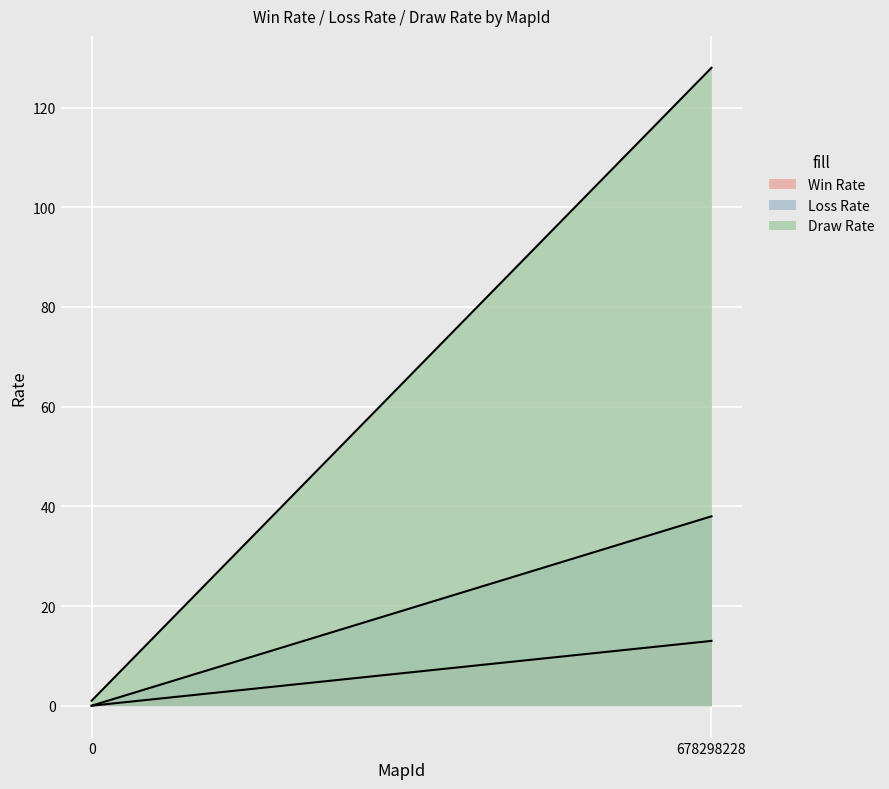

What is the greatest value displayed?

128